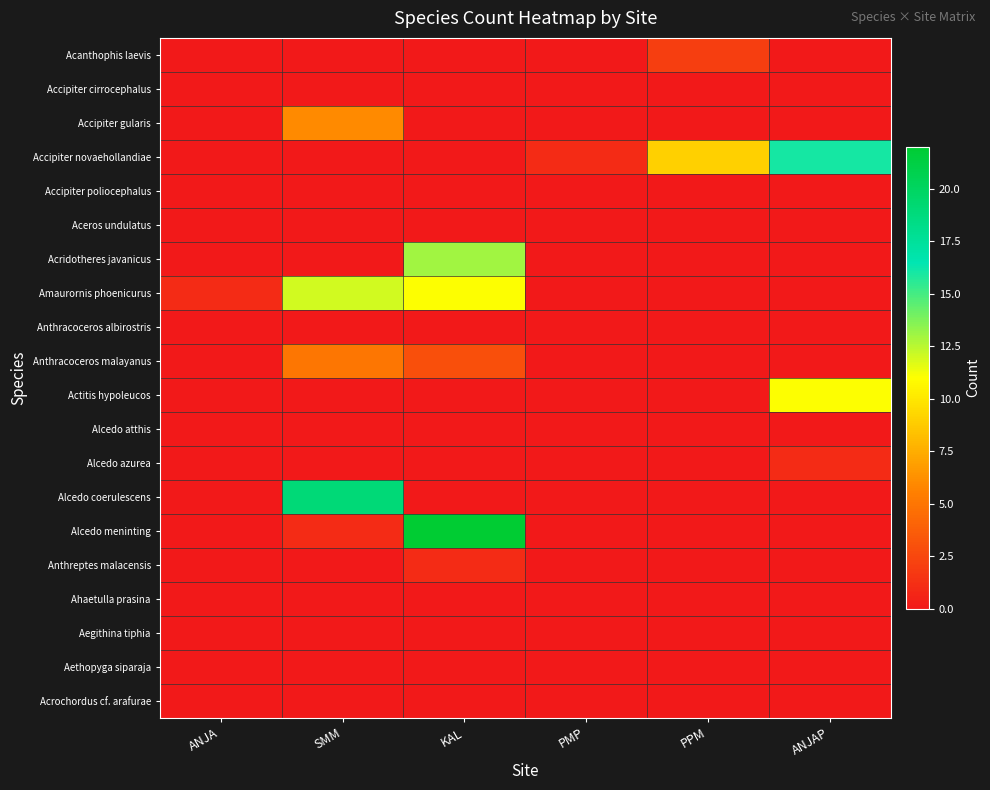

Reading left to right, list all the values displayed in this chart.

Acanthophis laevis: ANJA=0	SMM=0	KAL=0	PMP=0	PPM=2	ANJAP=0
Accipiter cirrocephalus: ANJA=0	SMM=0	KAL=0	PMP=0	PPM=0	ANJAP=0
Accipiter gularis: ANJA=0	SMM=6	KAL=0	PMP=0	PPM=0	ANJAP=0
Accipiter novaehollandiae: ANJA=0	SMM=0	KAL=0	PMP=1	PPM=9	ANJAP=16
Accipiter poliocephalus: ANJA=0	SMM=0	KAL=0	PMP=0	PPM=0	ANJAP=0
Aceros undulatus: ANJA=0	SMM=0	KAL=0	PMP=0	PPM=0	ANJAP=0
Acridotheres javanicus: ANJA=0	SMM=0	KAL=13	PMP=0	PPM=0	ANJAP=0
Amaurornis phoenicurus: ANJA=1	SMM=12	KAL=11	PMP=0	PPM=0	ANJAP=0
Anthracoceros albirostris: ANJA=0	SMM=0	KAL=0	PMP=0	PPM=0	ANJAP=0
Anthracoceros malayanus: ANJA=0	SMM=5	KAL=3	PMP=0	PPM=0	ANJAP=0
Actitis hypoleucos: ANJA=0	SMM=0	KAL=0	PMP=0	PPM=0	ANJAP=11
Alcedo atthis: ANJA=0	SMM=0	KAL=0	PMP=0	PPM=0	ANJAP=0
Alcedo azurea: ANJA=0	SMM=0	KAL=0	PMP=0	PPM=0	ANJAP=1
Alcedo coerulescens: ANJA=0	SMM=19	KAL=0	PMP=0	PPM=0	ANJAP=0
Alcedo meninting: ANJA=0	SMM=1	KAL=22	PMP=0	PPM=0	ANJAP=0
Anthreptes malacensis: ANJA=0	SMM=0	KAL=1	PMP=0	PPM=0	ANJAP=0
Ahaetulla prasina: ANJA=0	SMM=0	KAL=0	PMP=0	PPM=0	ANJAP=0
Aegithina tiphia: ANJA=0	SMM=0	KAL=0	PMP=0	PPM=0	ANJAP=0
Aethopyga siparaja: ANJA=0	SMM=0	KAL=0	PMP=0	PPM=0	ANJAP=0
Acrochordus cf. arafurae: ANJA=0	SMM=0	KAL=0	PMP=0	PPM=0	ANJAP=0